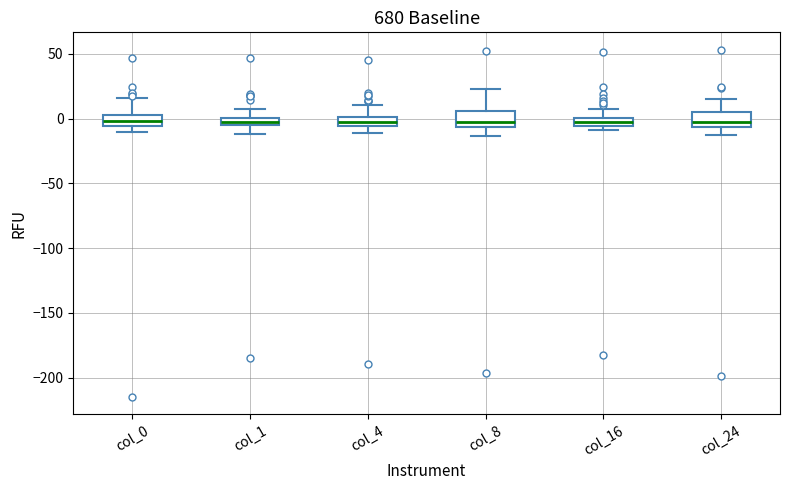

Where is the lower edge of the box for col_0 on the y-axis? The values are not printed on the chart, so give them approximately, as read against the axis.

-5